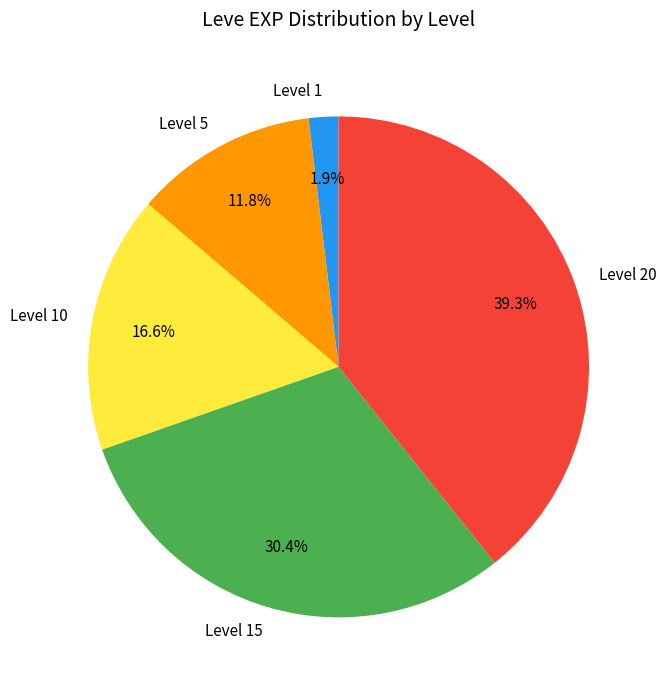

What portion of the pie excludes Level 1?

98.1%